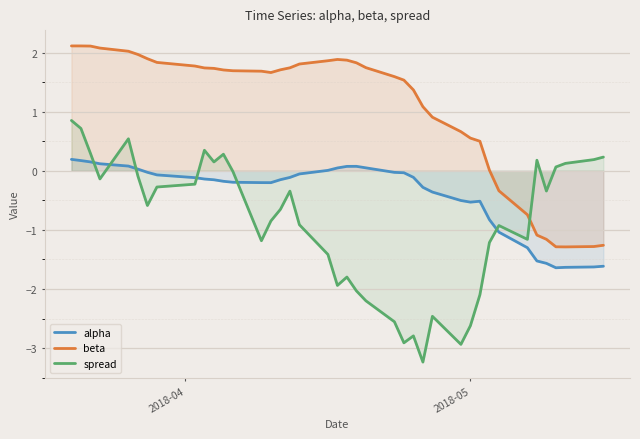

What is the maximum value shown in the chart?

2.1